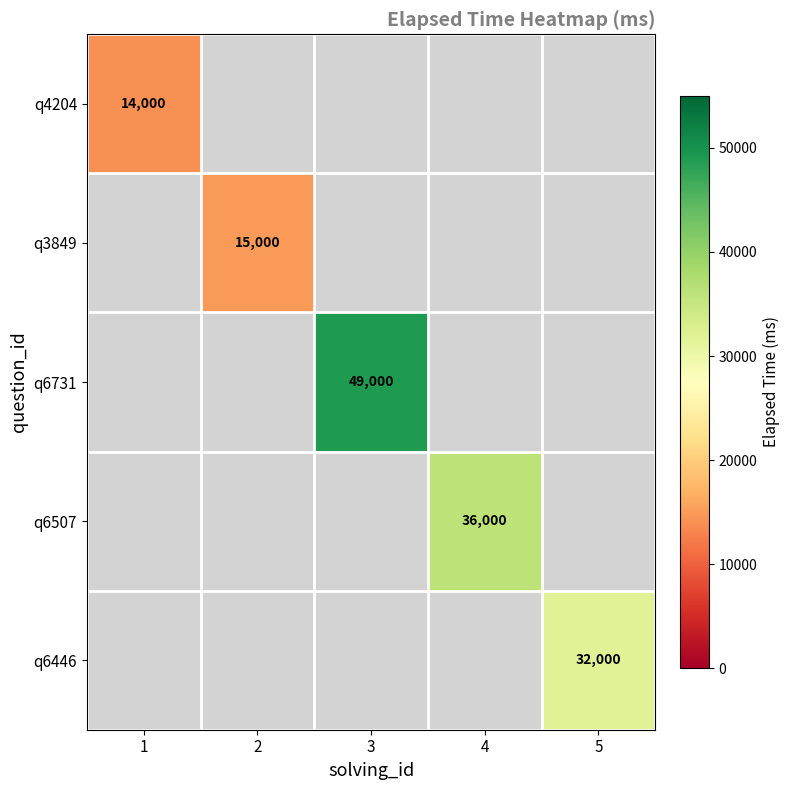

The q6446 series shows 21765 at 5. True or false?

False